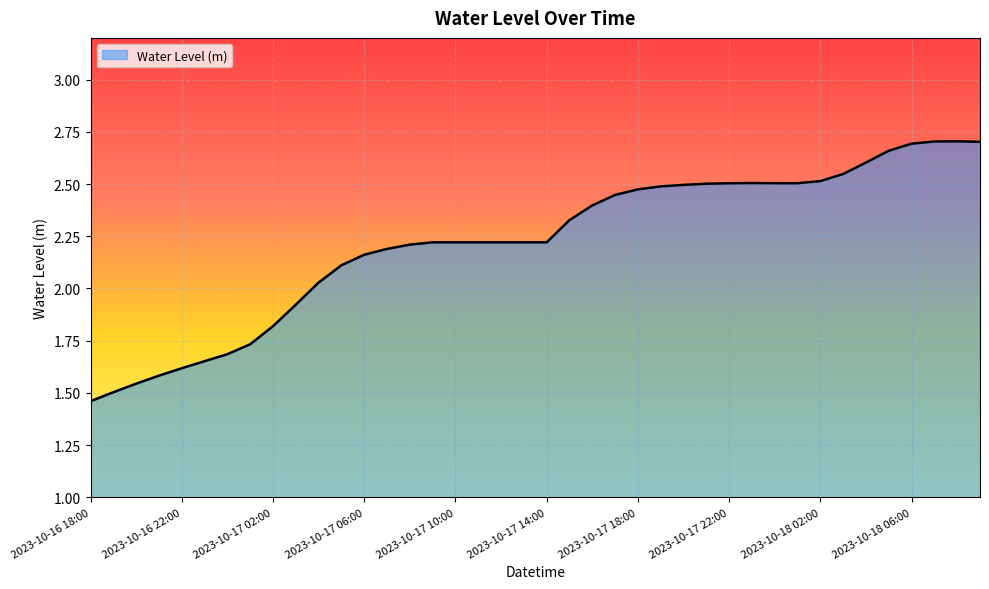

What is the difference between the maximum and minimum values?

1.2